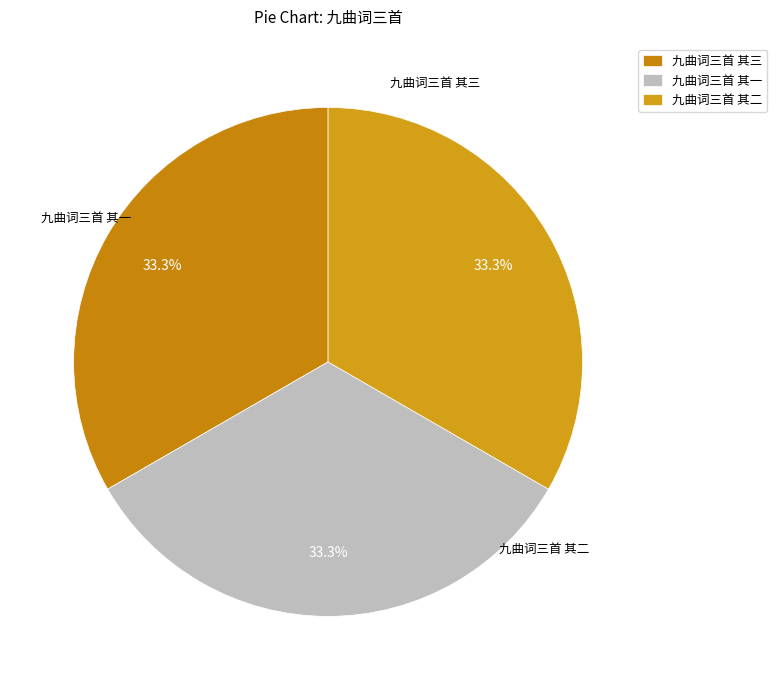

Is there a majority slice in this chart?

No